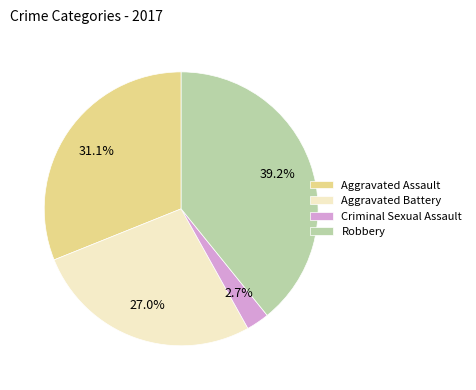

What percentage is the Aggravated Battery slice, to the nearest percent?

27%